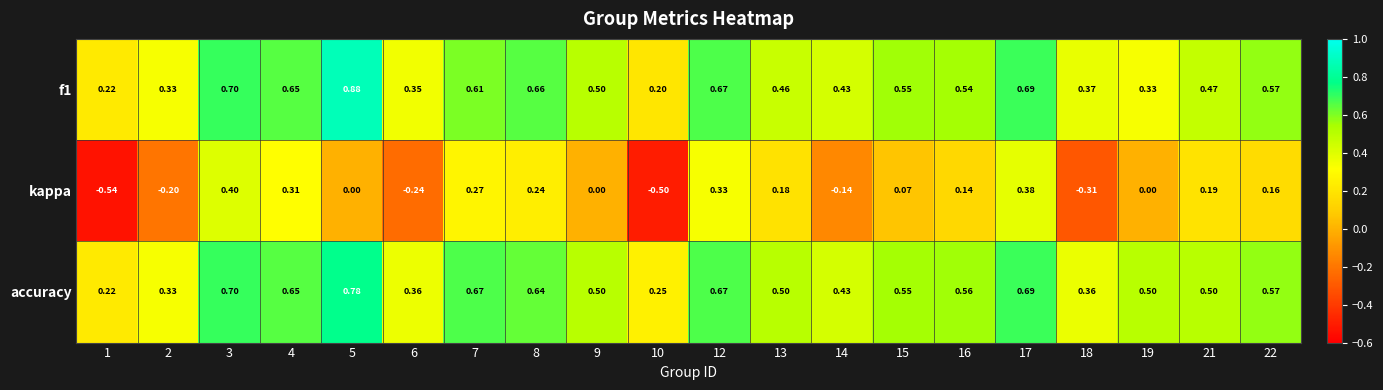

At which category is the sum across all series the highest?

3